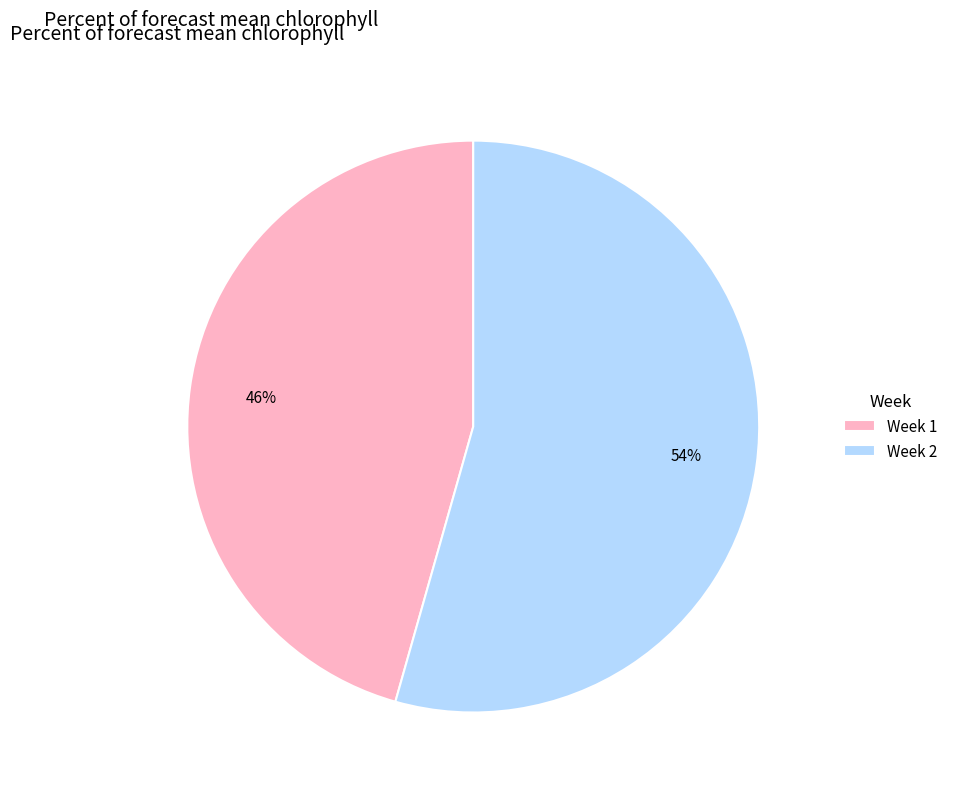

To the nearest percent, what is the combined percentage of Week 2 and Week 1?

100%